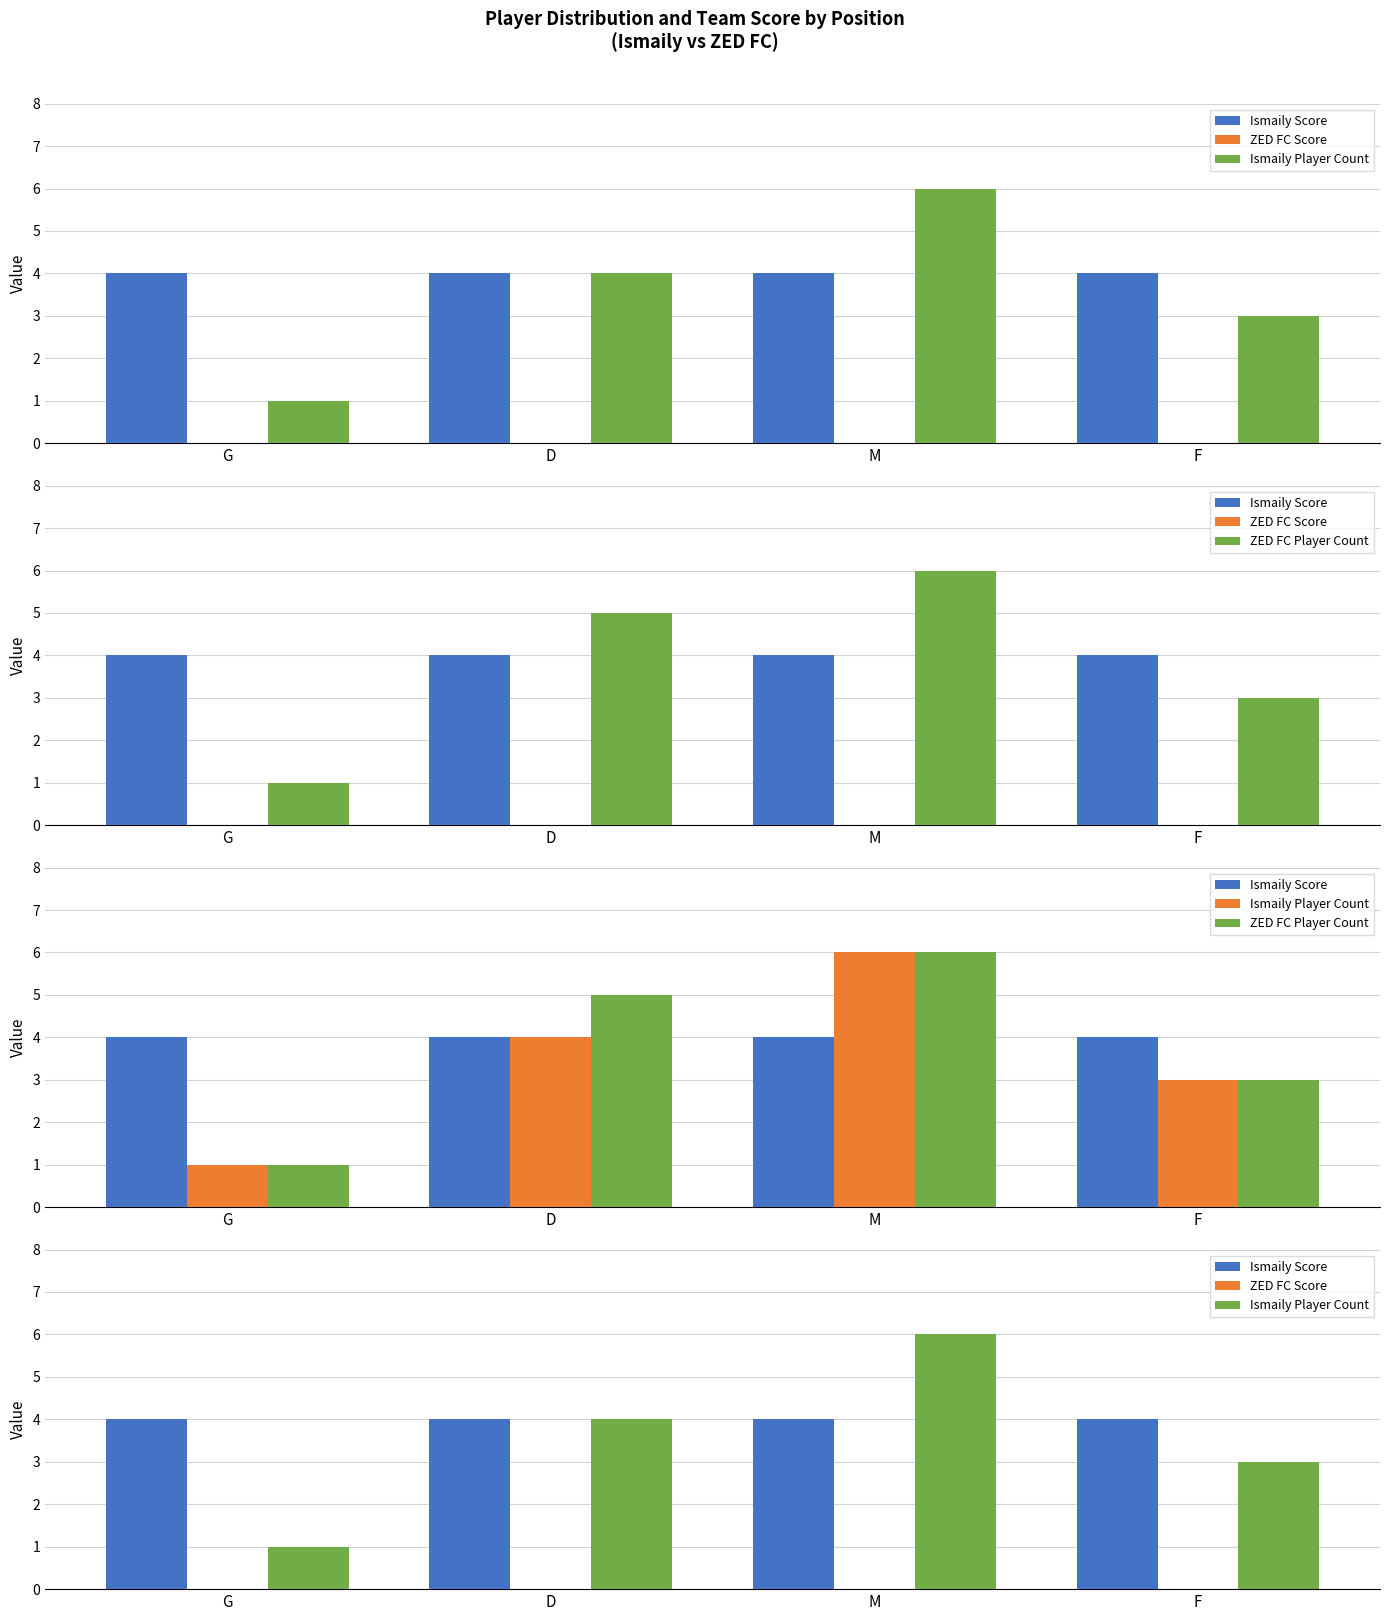

The value of Ismaily Player Count at G is 2. True or false?

False